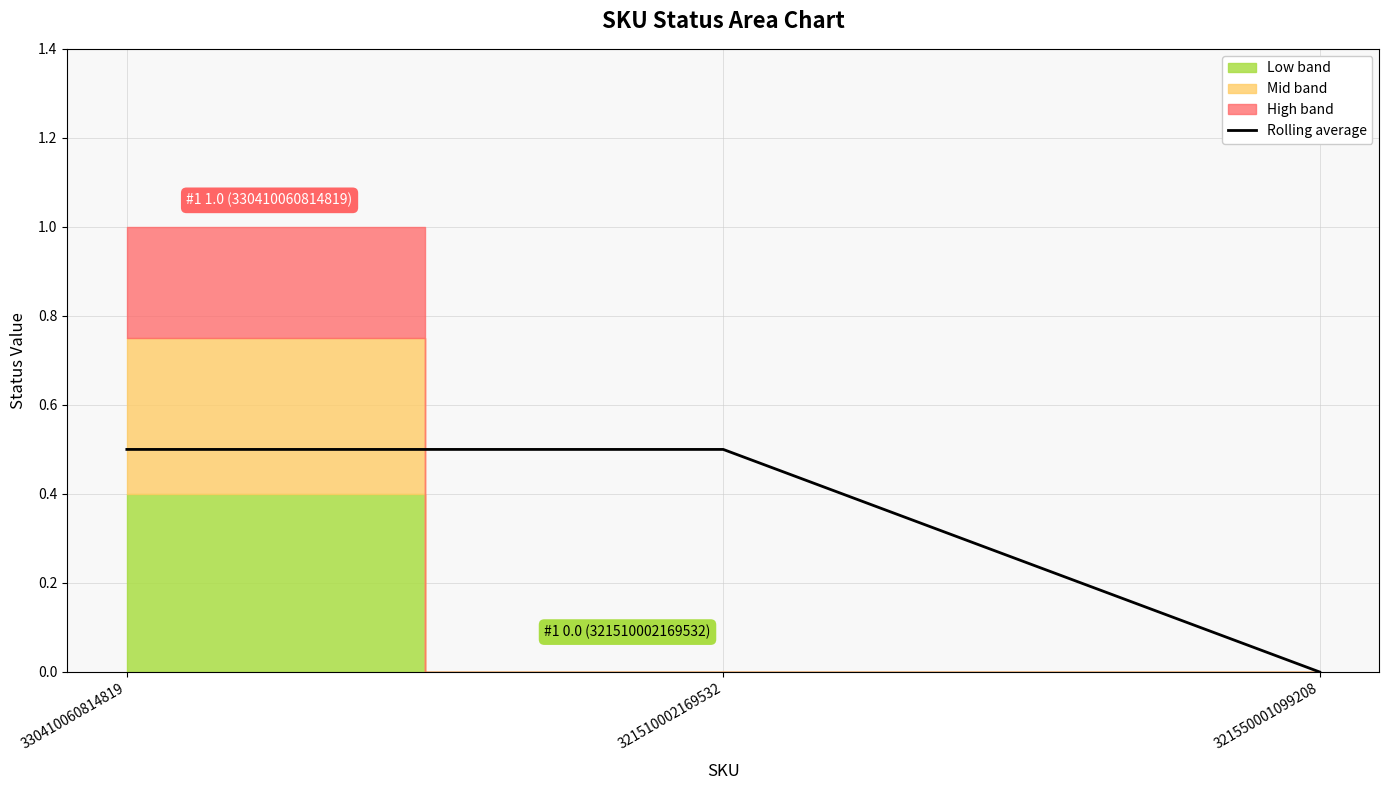

Reading right to left, transcribe all the data shown in this chart.

321550001099208=0.0	321510002169532=0.5	330410060814819=0.5